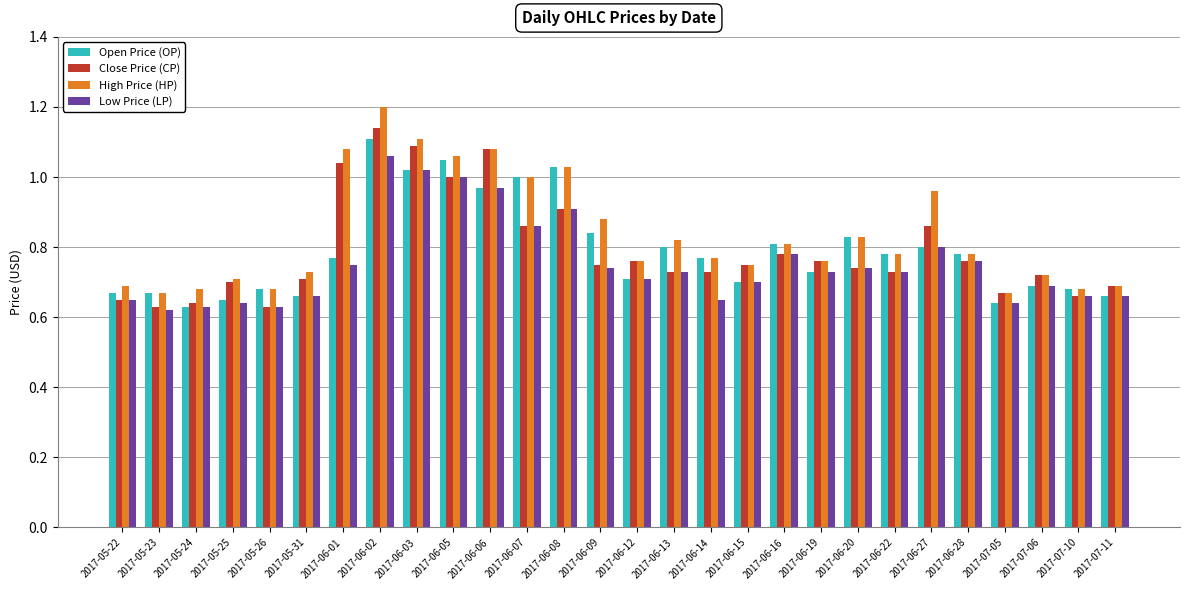

What is the difference between the second highest and minimum values in the Low Price (LP) series?

0.4